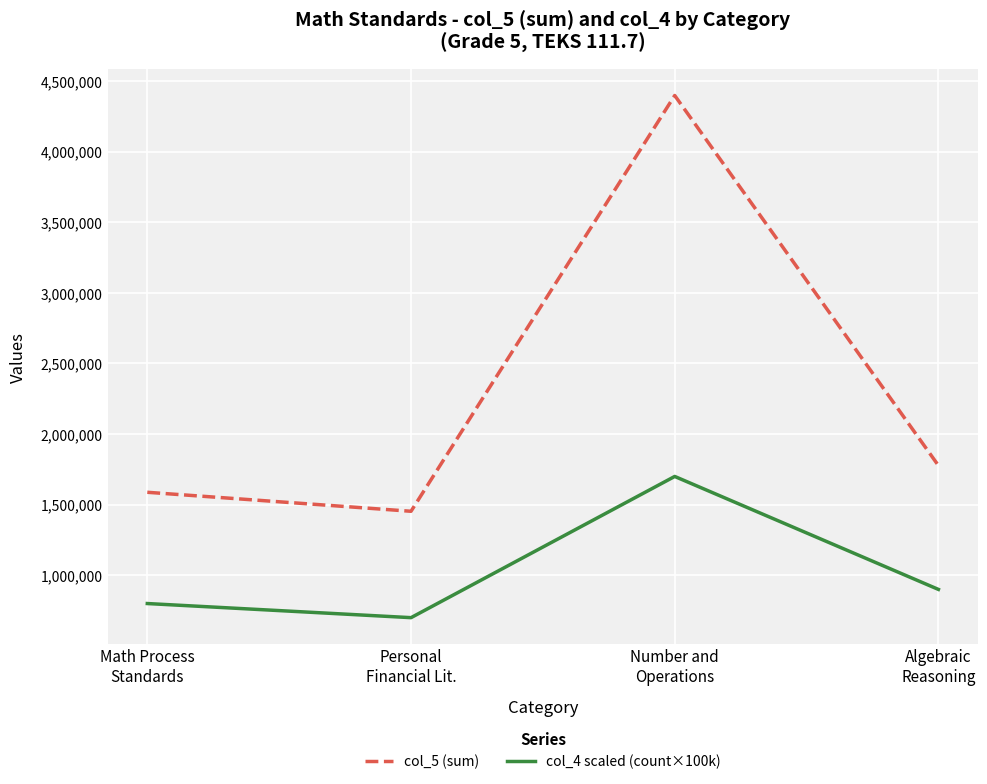

True or false: col_4 scaled (count×100k) has a value of 334755 at Personal
Financial Lit..

False